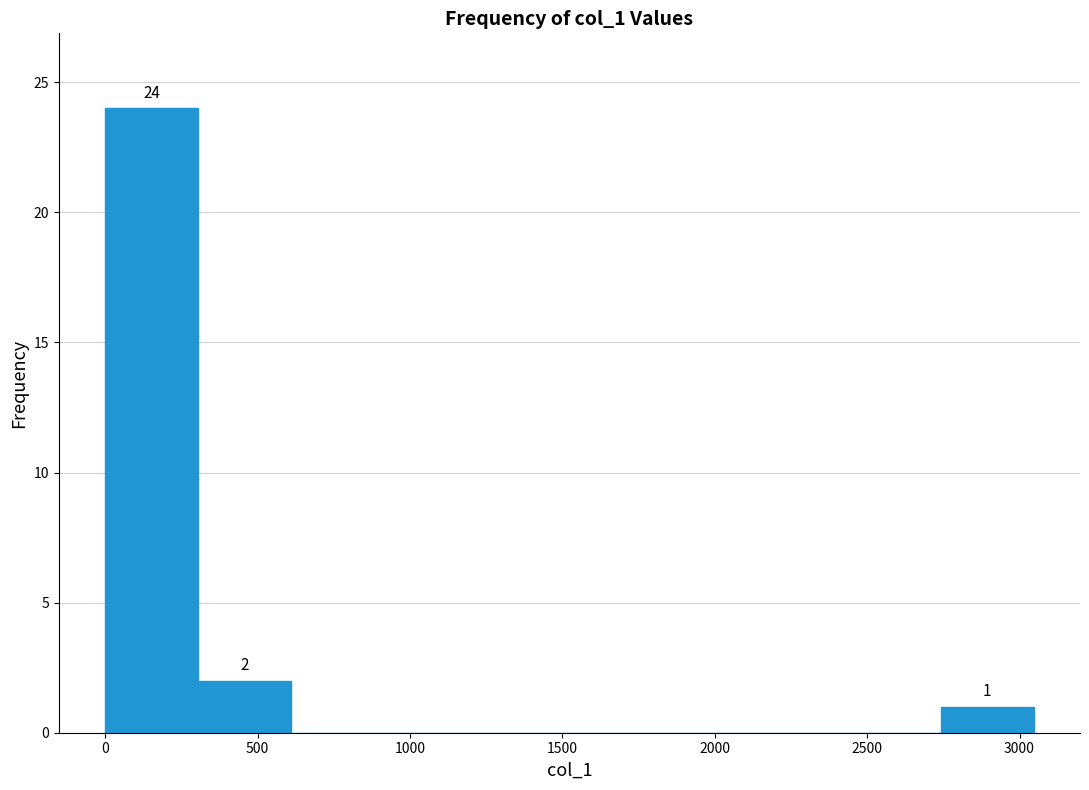

Over which range of the x-axis is the bar tallest?

0 to 300